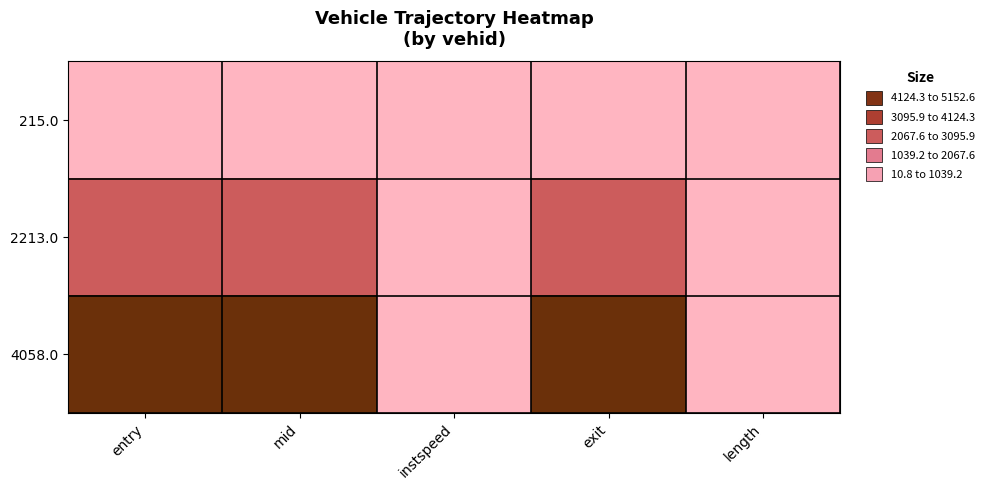

Reading left to right, list all the values displayed in this chart.

215.0: entry=472.7	mid=476.3	instspeed=10.8	exit=480.3	length=76.6
2213.0: entry=2272.3	mid=2275.0	instspeed=12.6	exit=2277.9	length=76.6
4058.0: entry=5147.7	mid=5150.2	instspeed=15.1	exit=5152.6	length=76.6